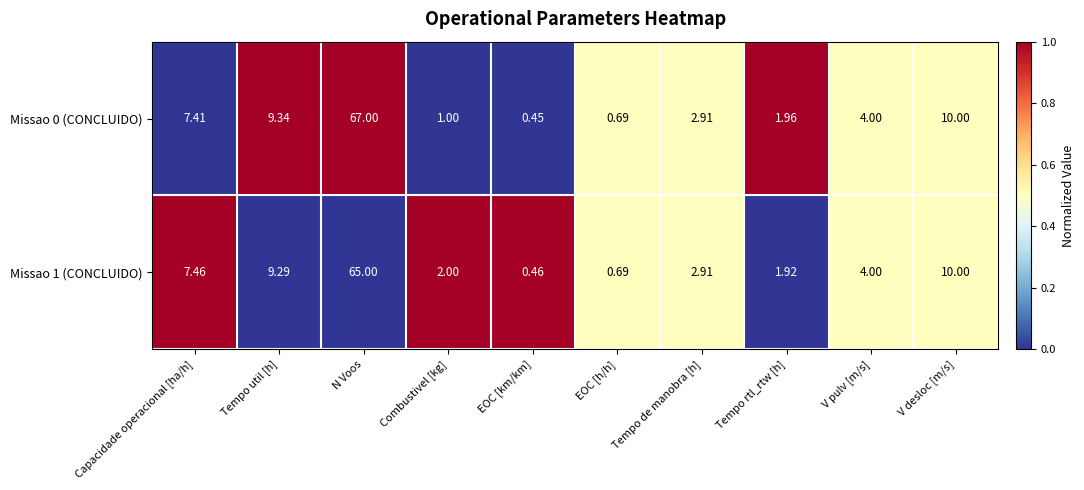

List the series in order of their peak value, highest first.

Missao 0 (CONCLUIDO), Missao 1 (CONCLUIDO)